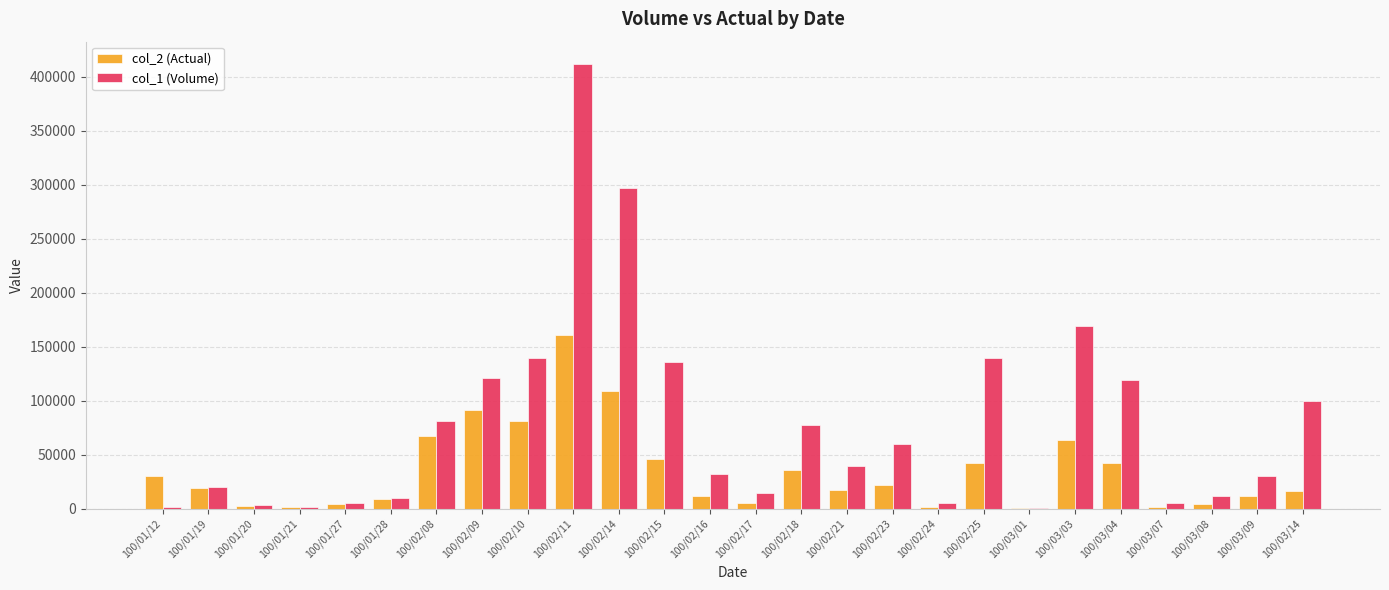

The value of col_1 (Volume) at 100/03/04 is 119000. True or false?

True